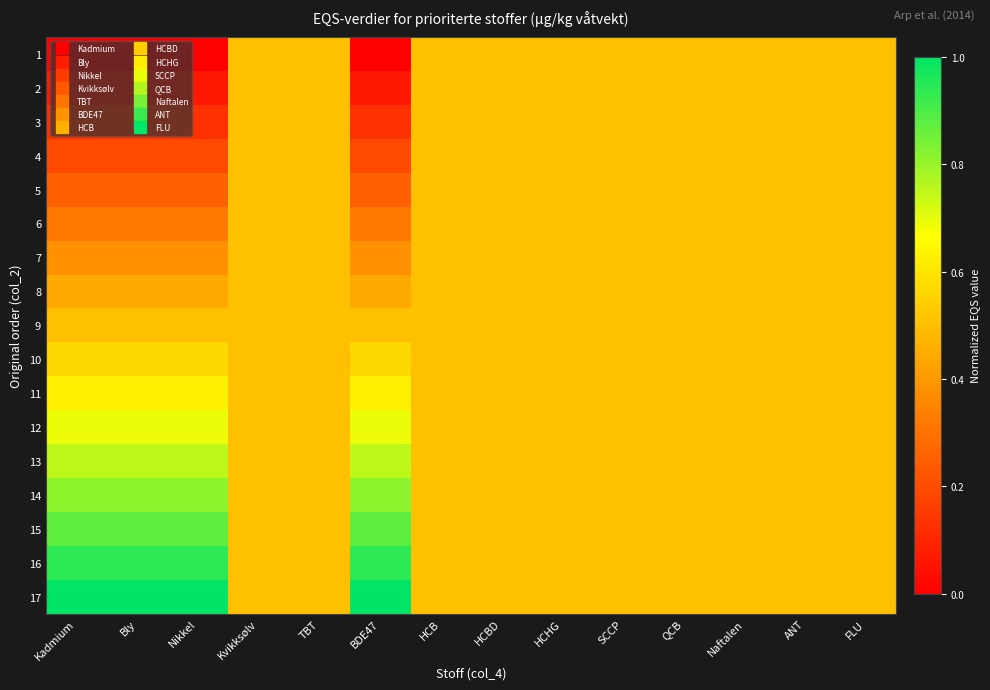

How many categories are shown in the chart?

14